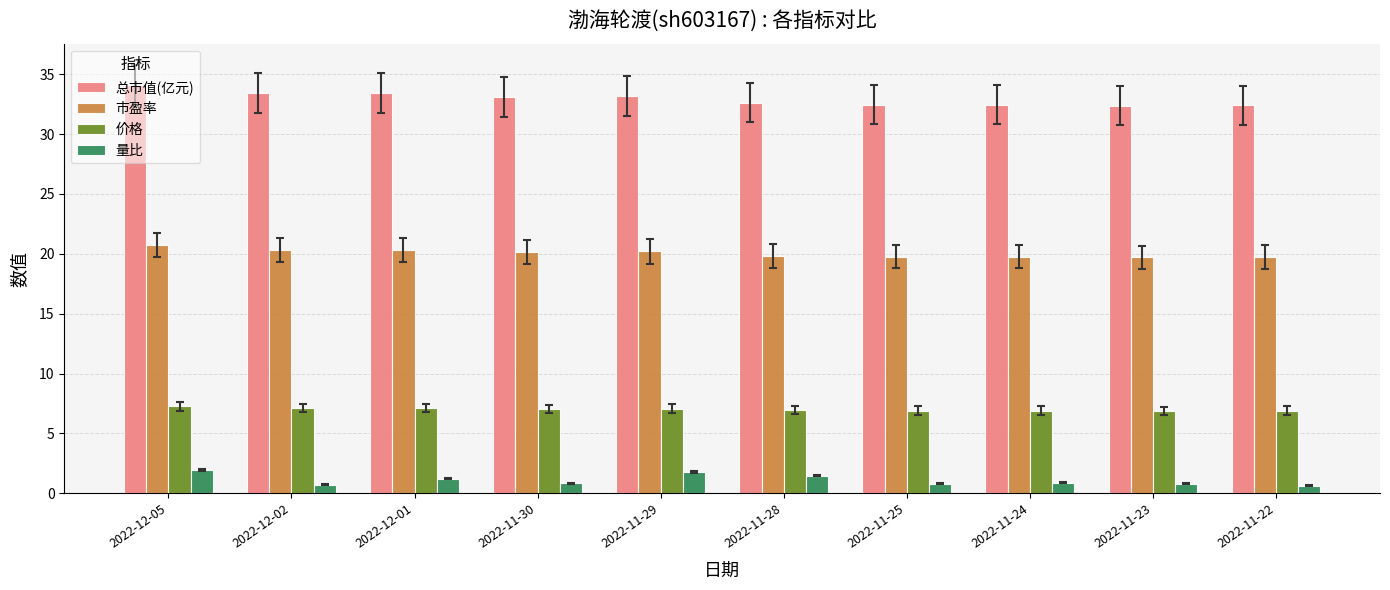

What position from the left is 2022-12-02?

2